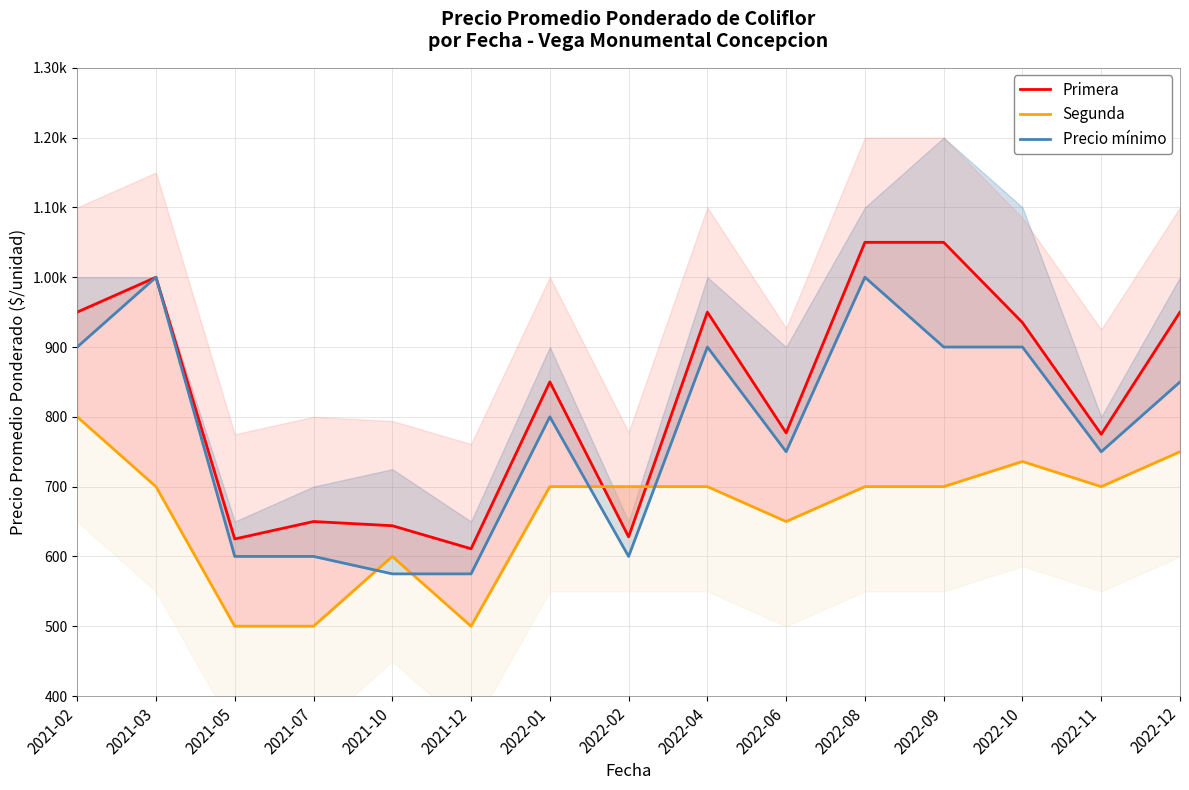

Which series has the widest spread of values?

Primera